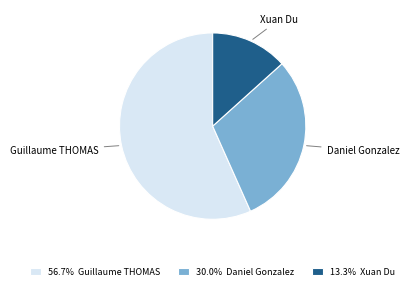

Does 13.3% Xuan Du account for over 50% of the chart?

No